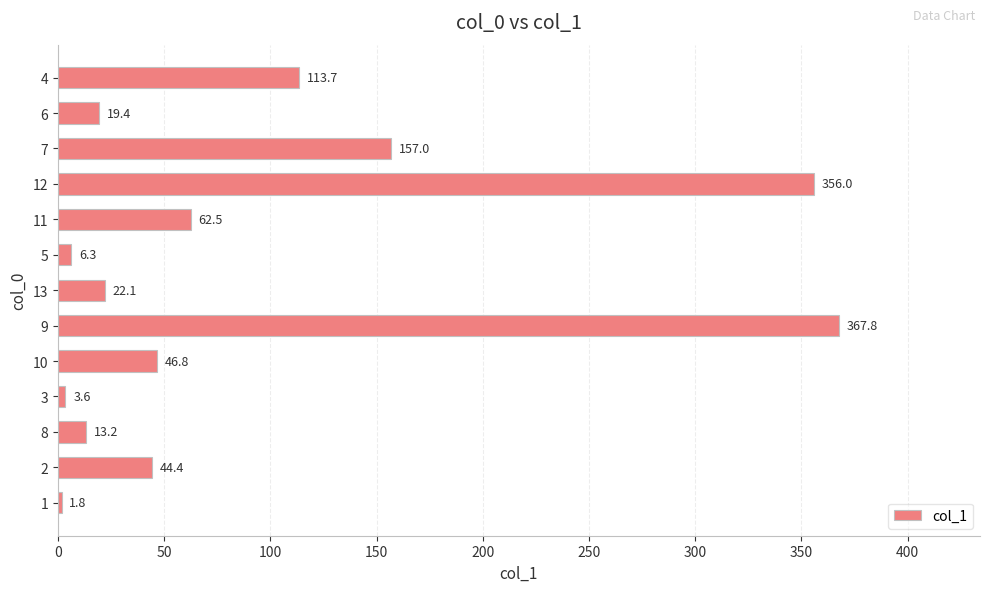

How many values are below 44?

6